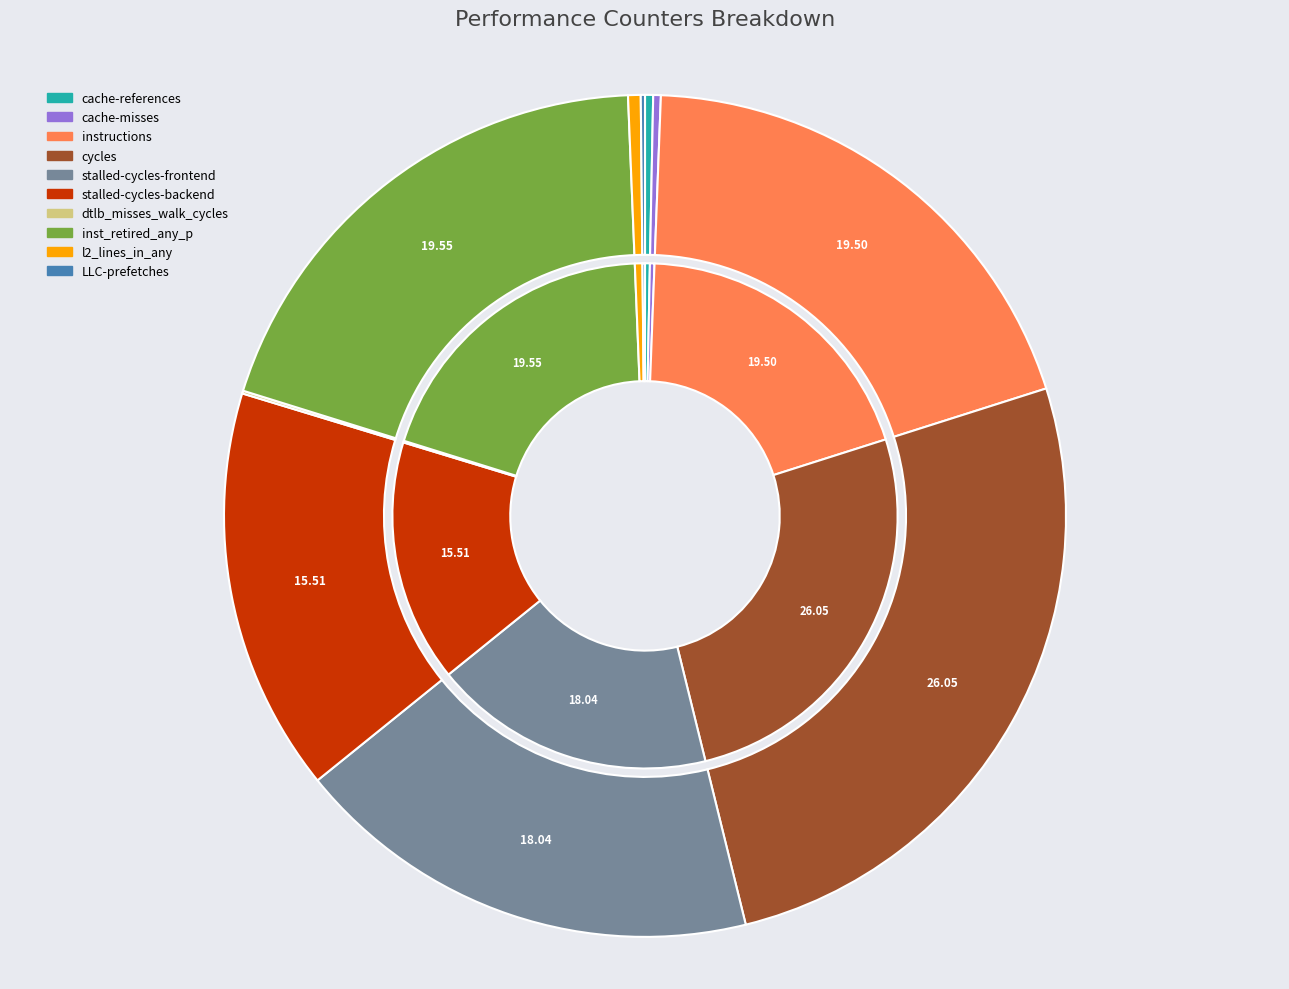

The cache-references slice represents 0% of the pie. True or false?

True